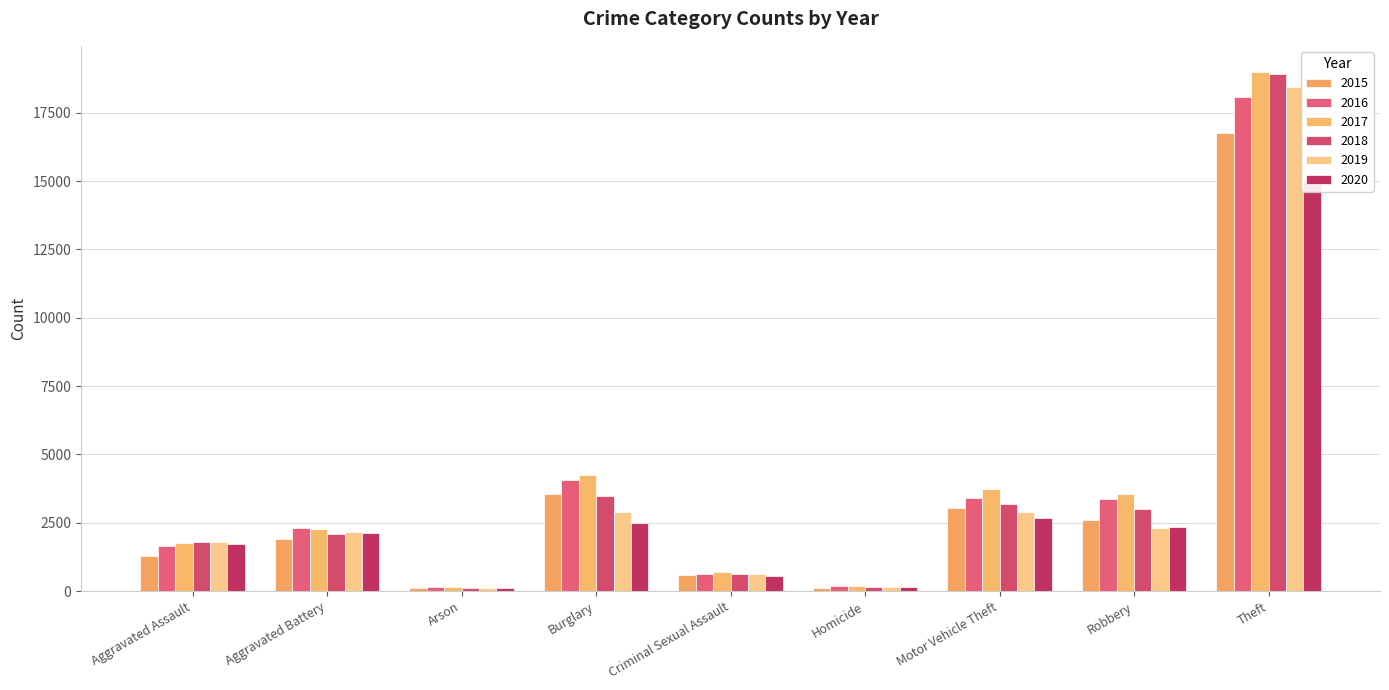

What is the difference between the maximum and minimum values in the 2019 series?

18332